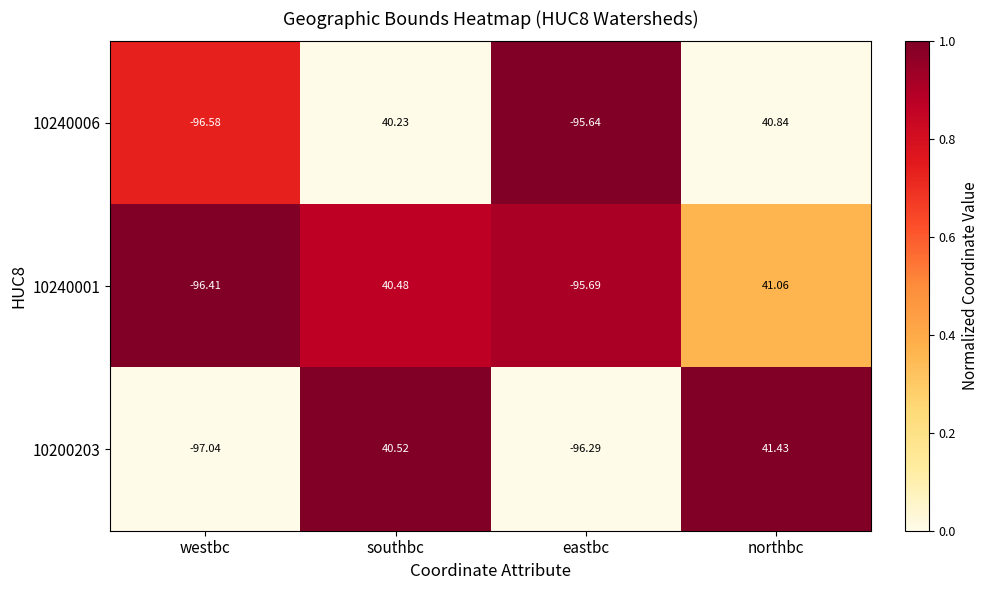

How many categories are shown in the chart?

4